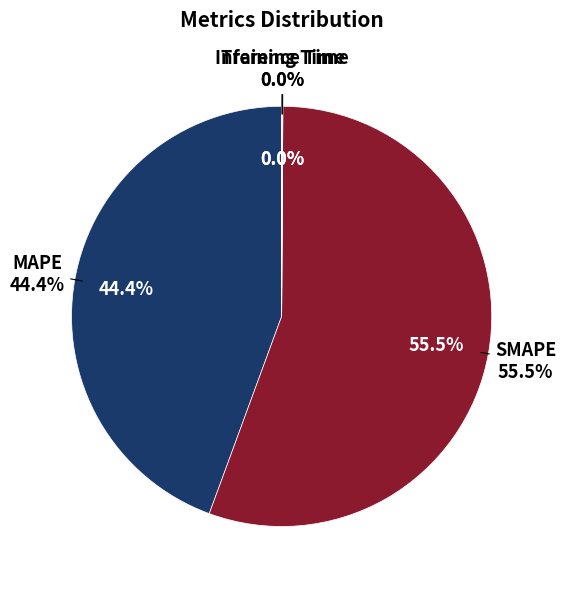

Is the sum of Inference Time and Training Time greater than half?

No